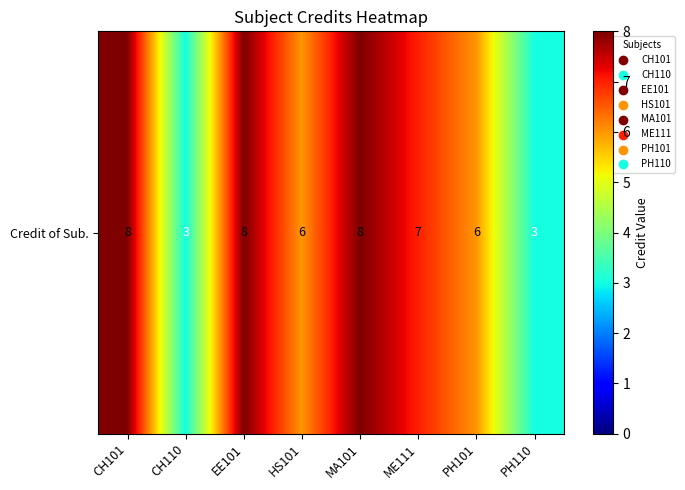

What is the difference between the second highest and second lowest values?

5